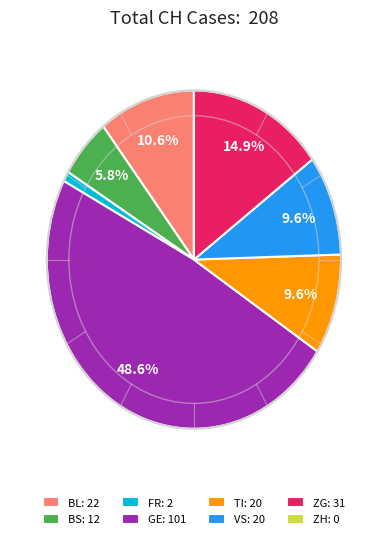

Approximately how many times larger is the value at ZG: 31 compared to GE: 101?

0.3